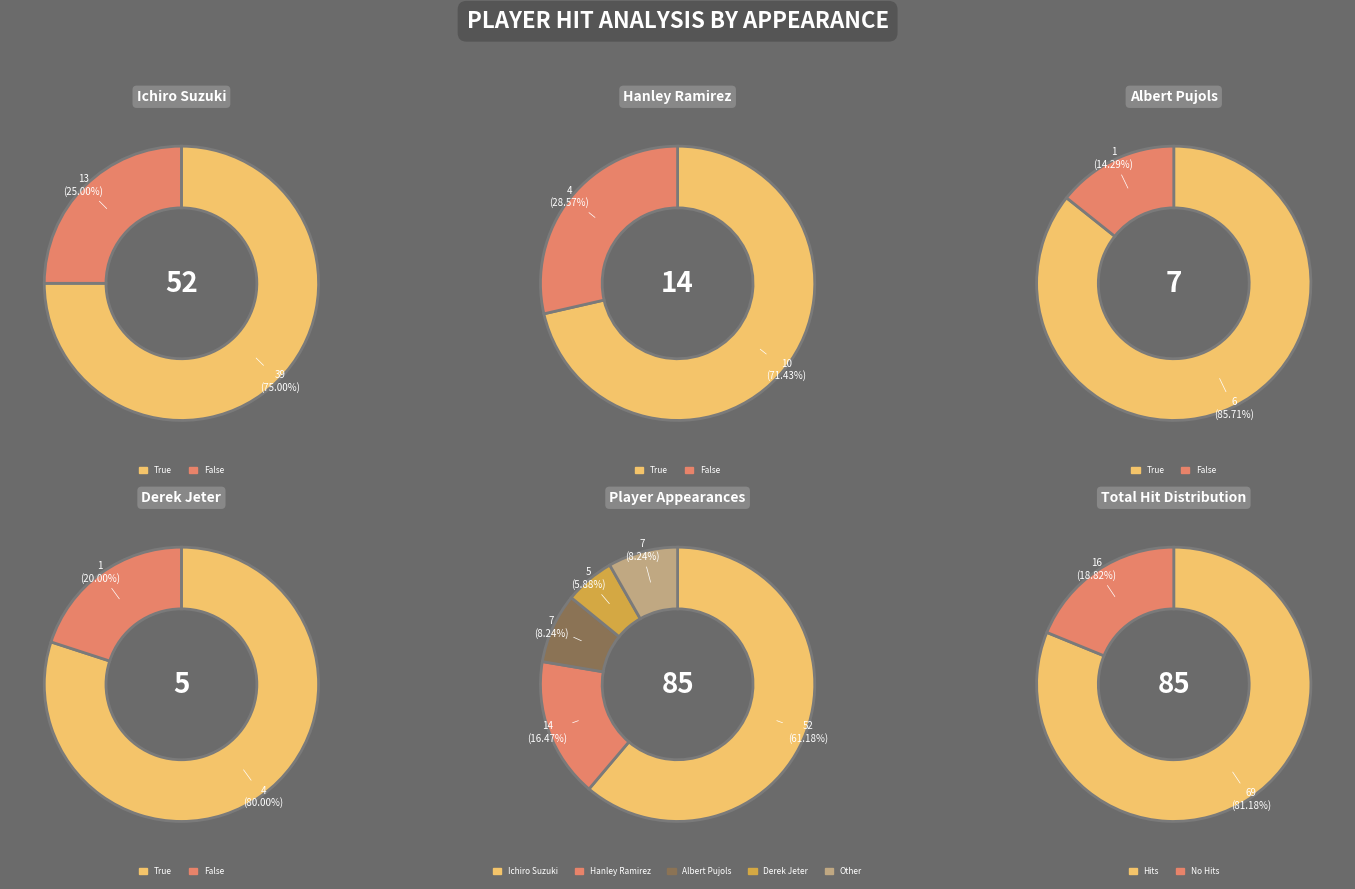

Is Ichiro Suzuki the majority of the pie?

Yes